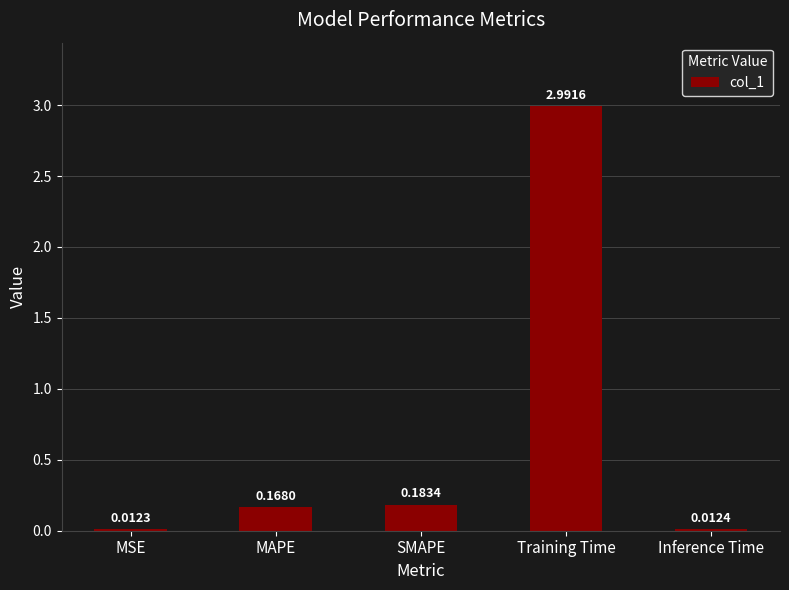

List the labels in order of value, smallest first.

MSE, Inference Time, MAPE, SMAPE, Training Time